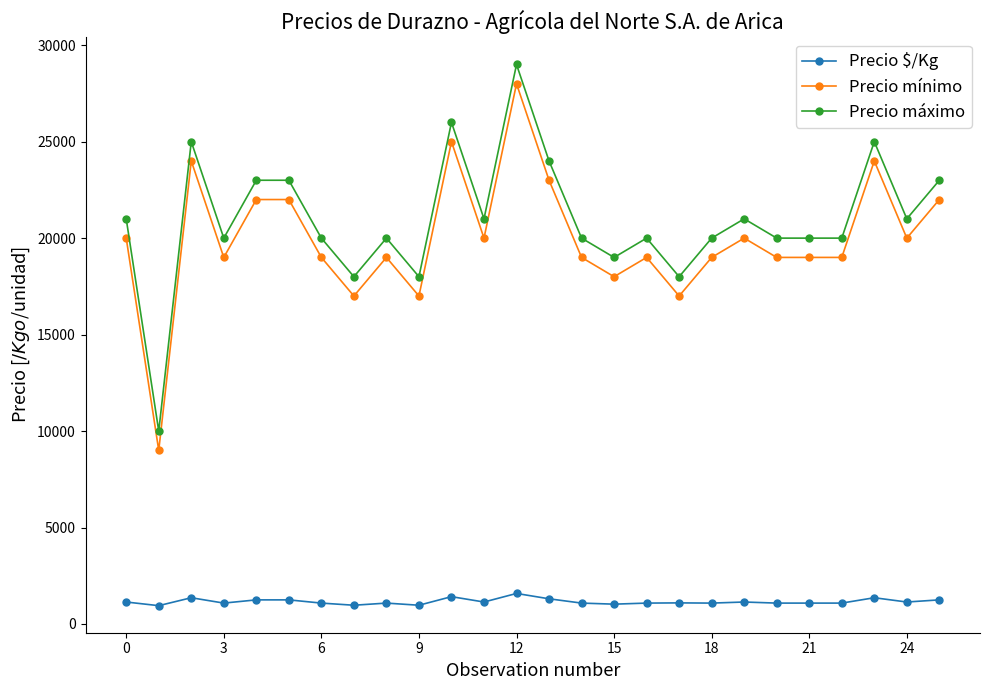

True or false: Precio mínimo has more than 0 points higher than both neighbors.

True